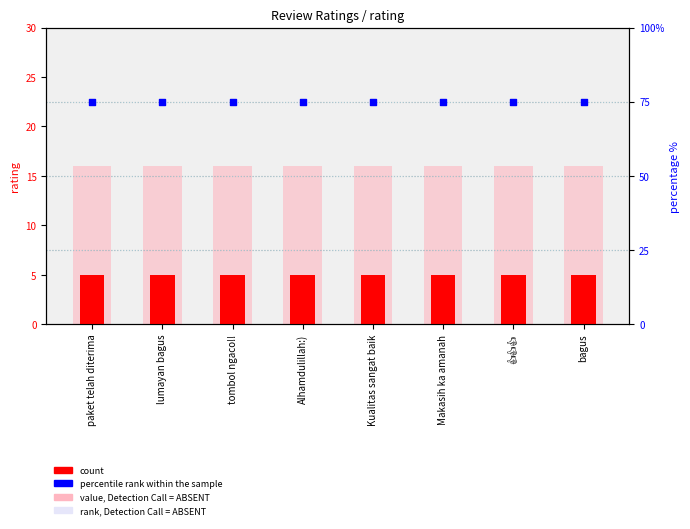

Which series has the largest total across all categories?

percentile rank within the sample